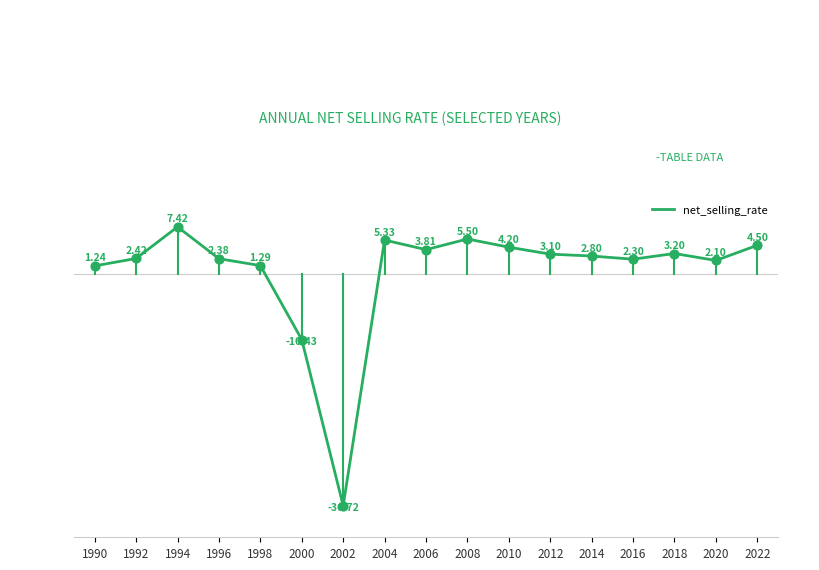

Between 1992 and 2004, which is larger?

2004